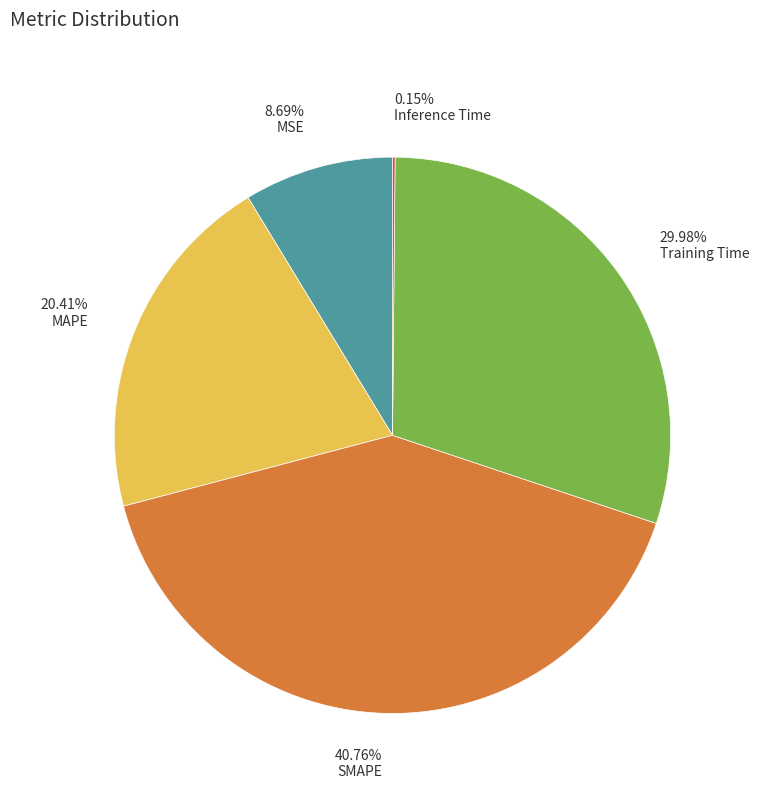

Is there a majority slice in this chart?

No